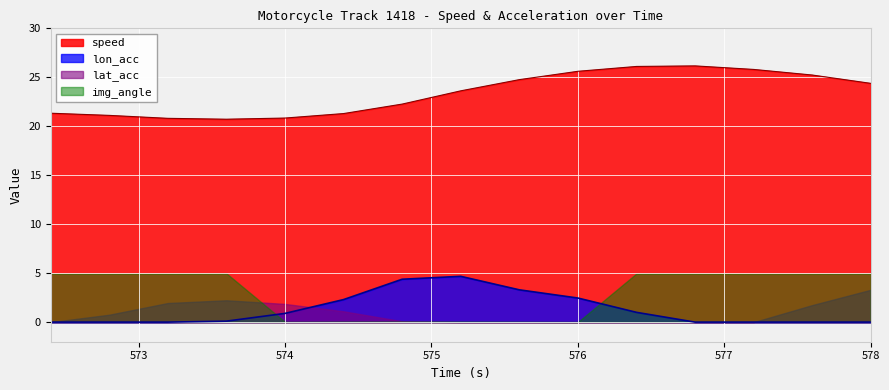

At 578, list the series in order from smallest to largest.

lon_acc, lat_acc, img_angle, speed